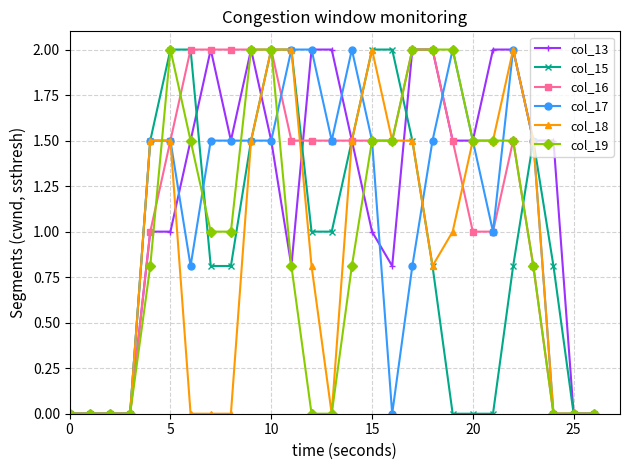

Does the chart have visible grid lines?

Yes